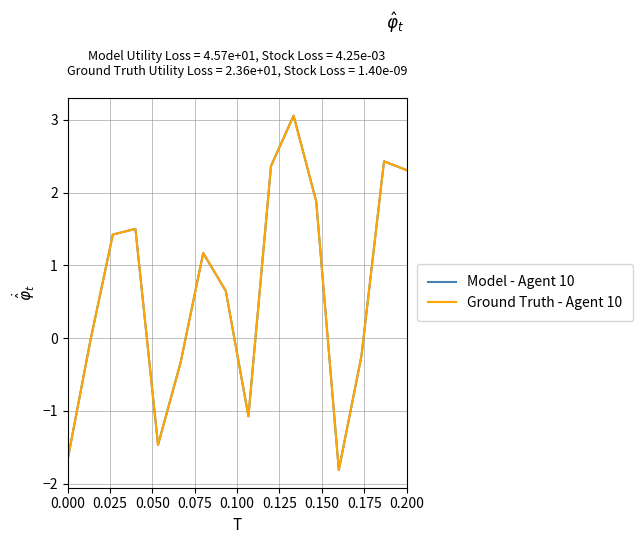

Which series has the widest spread of values?

Model - Agent 10